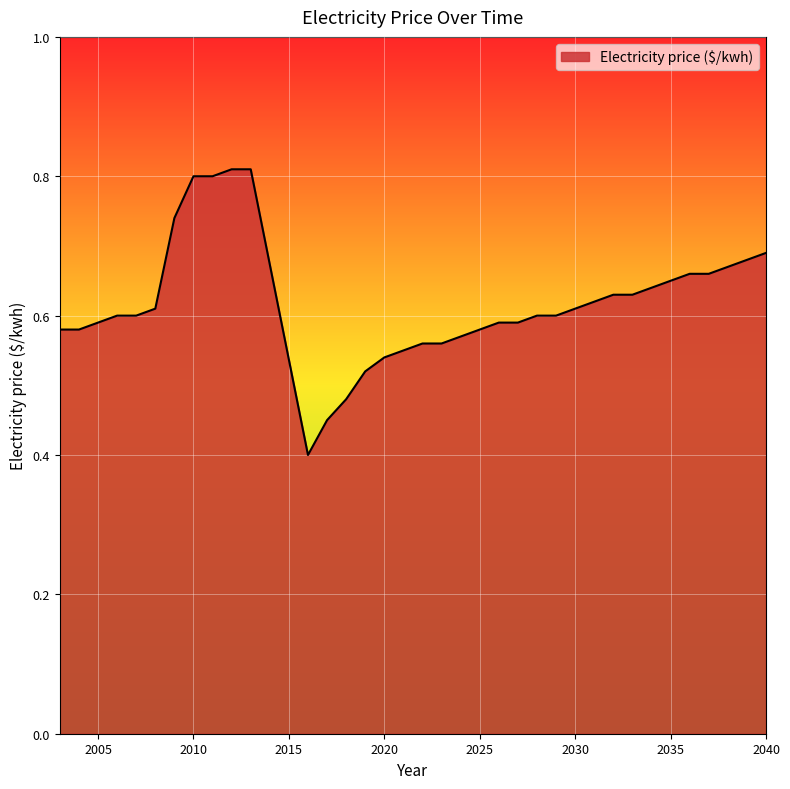

What is the difference between the maximum and minimum values?

0.4